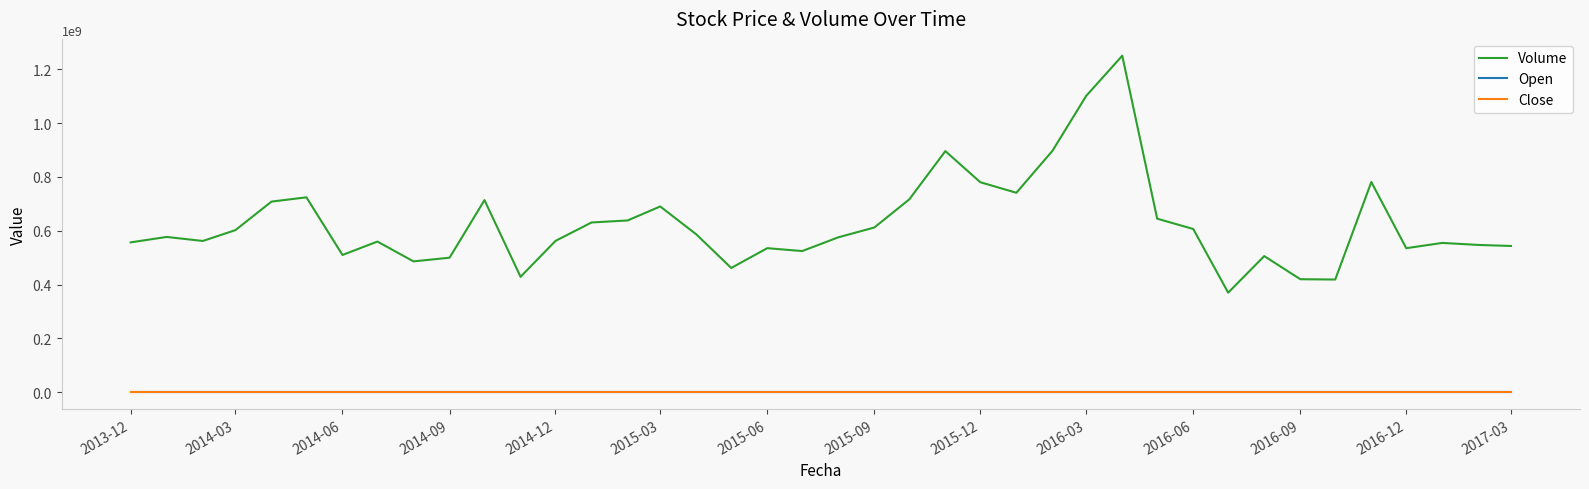

What is the greatest value displayed?

1250335007.0